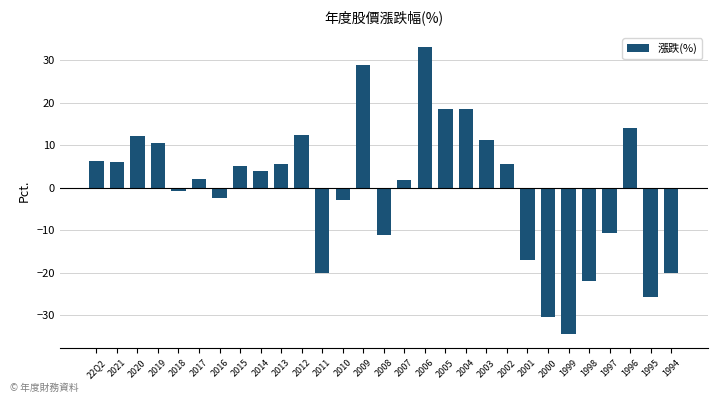

What is the average value?

-0.1